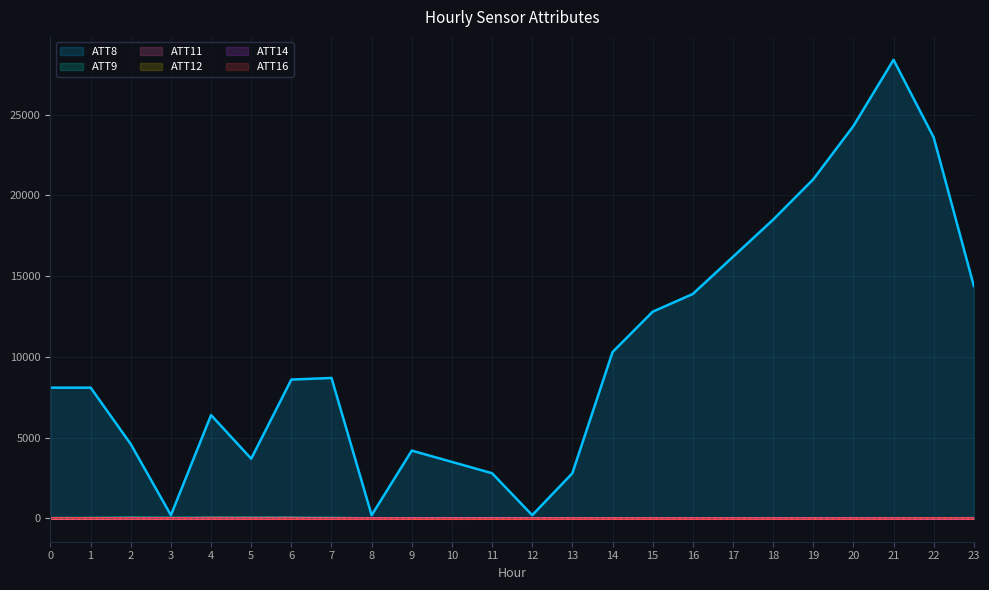

What are all the series names shown in the legend?

ATT8, ATT9, ATT11, ATT12, ATT14, ATT16